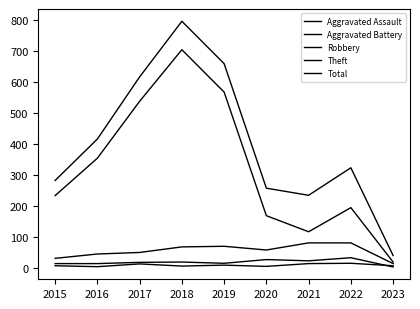

What is the value of the Theft point at the 2nd from the left?

354